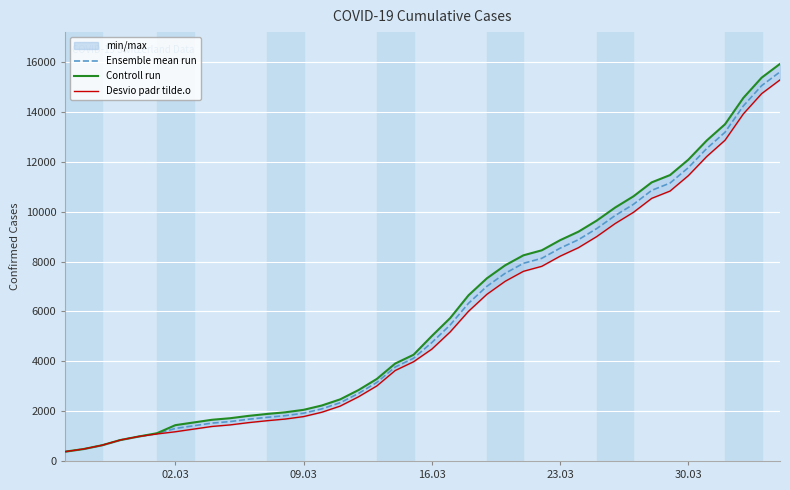

True or false: Controll run and Desvio padr tilde.o intersect in this chart.

False